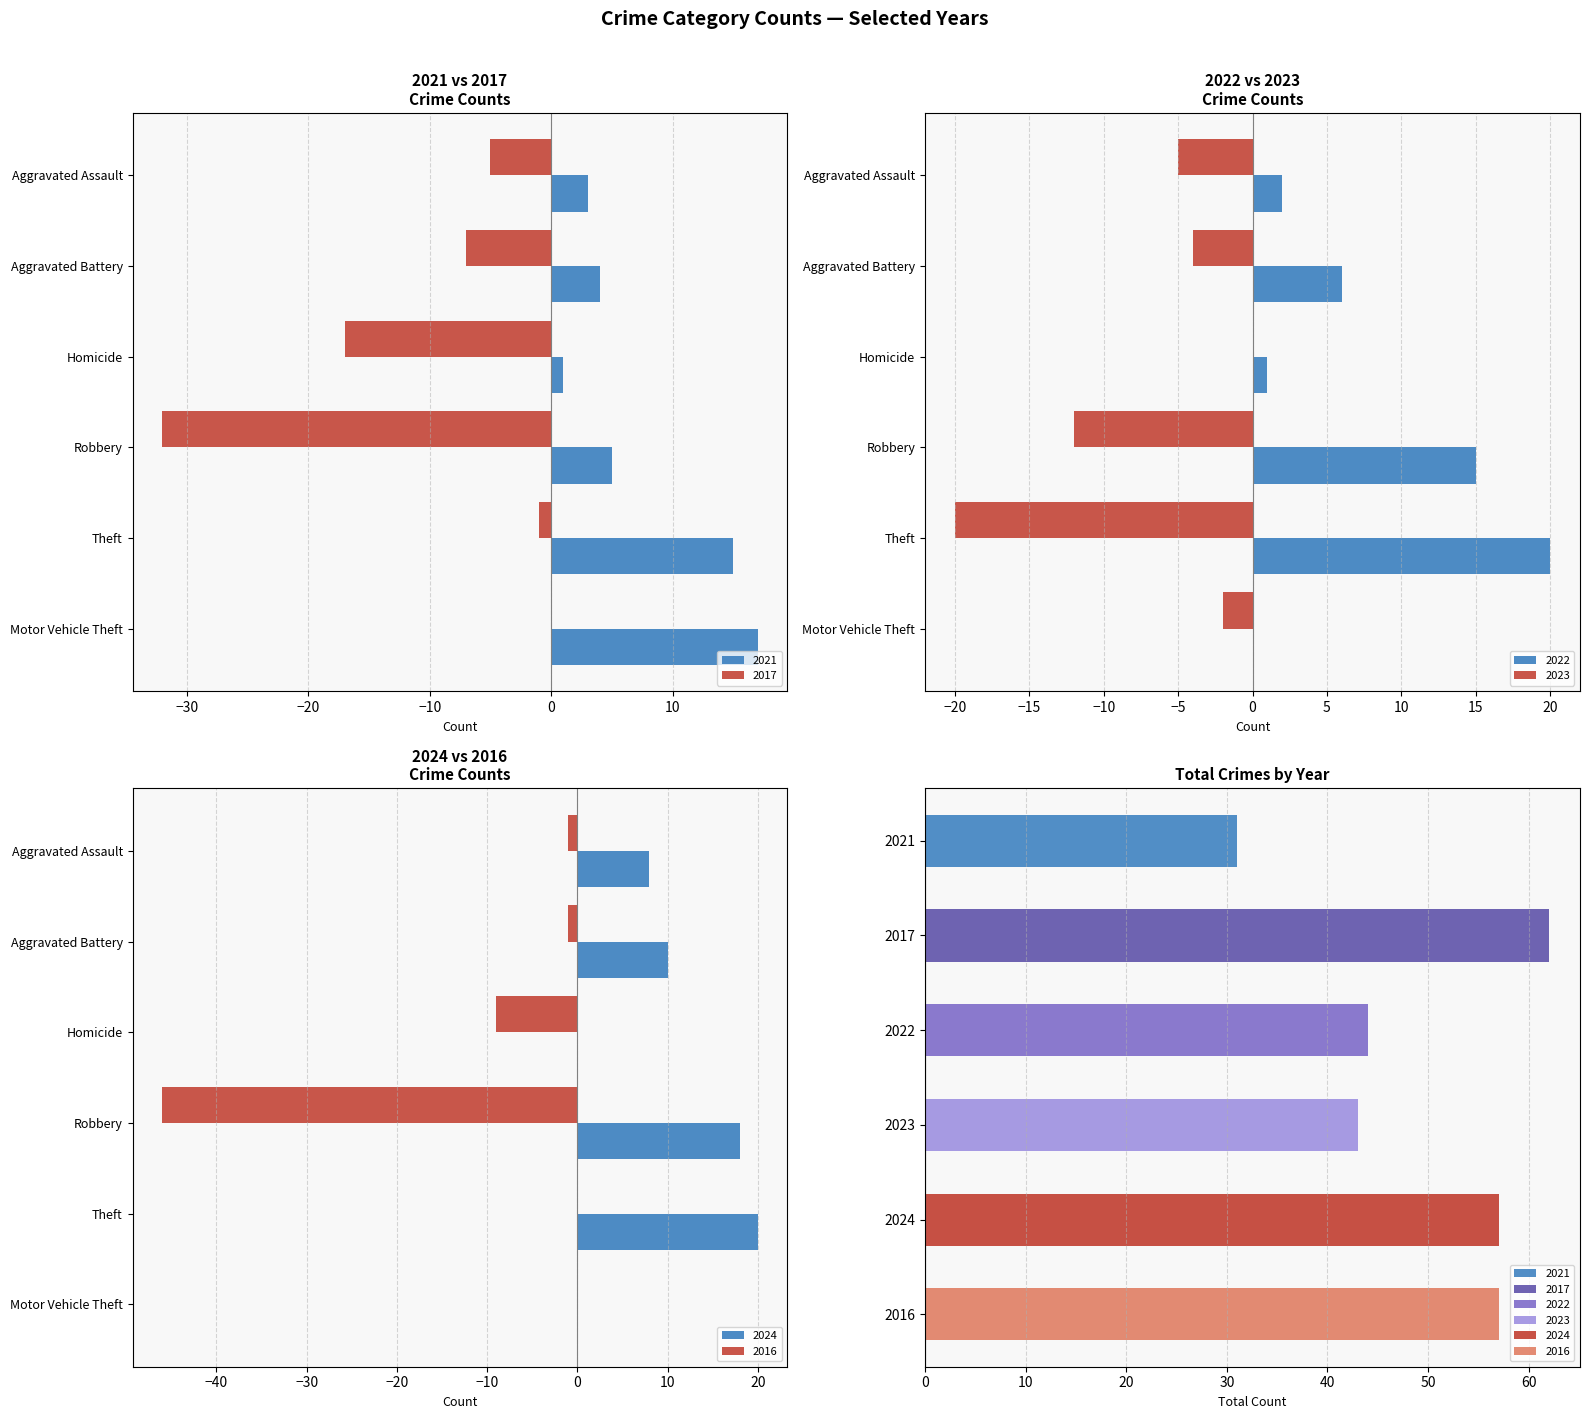

Which series changed the most between Aggravated Battery and Theft?

2023